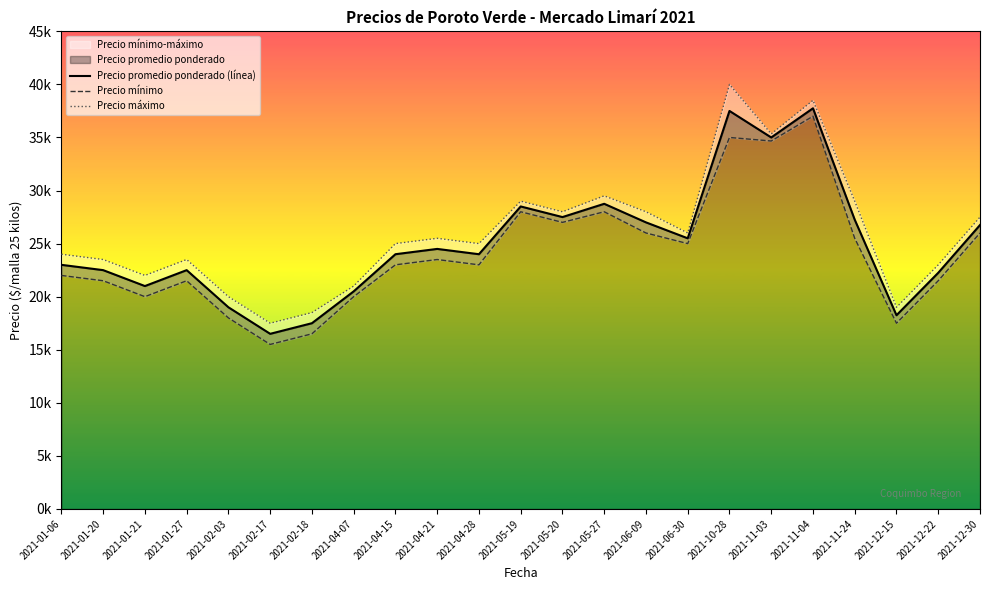

What is the label of the 19th point from the right?

2021-02-03